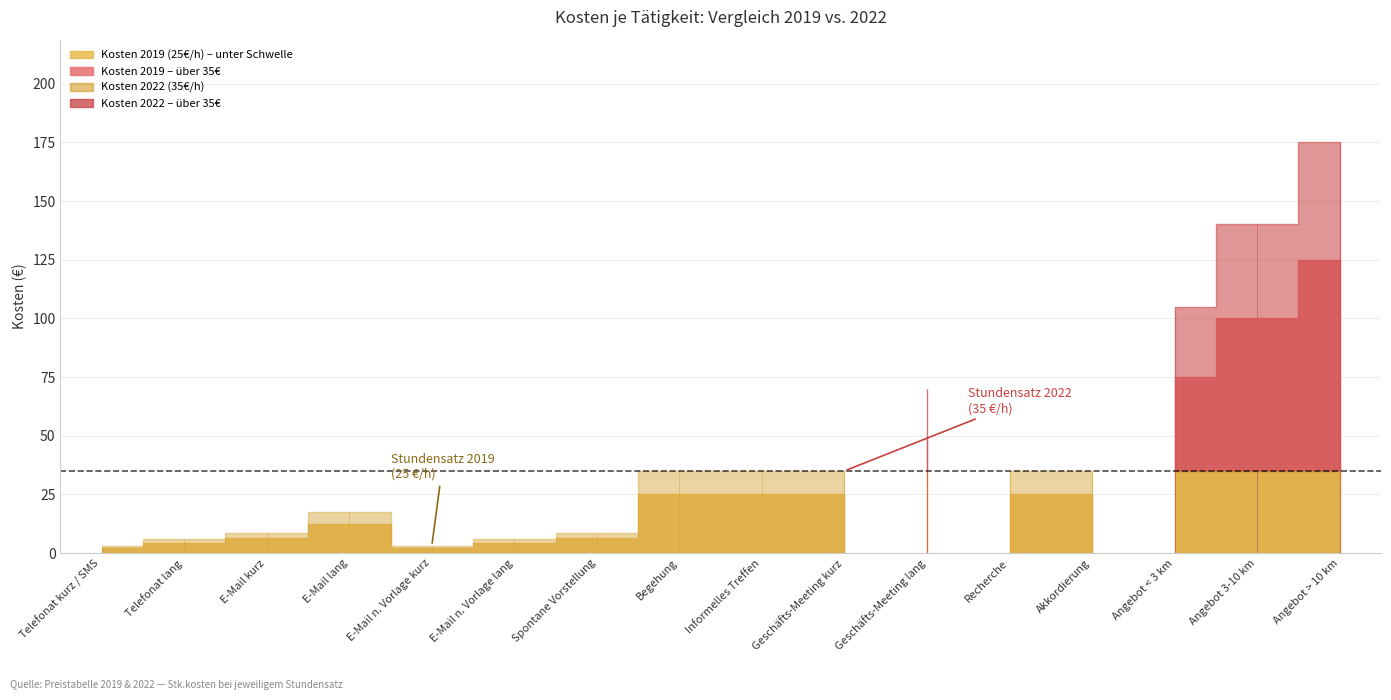

In Kosten 2022 (35€/h), how many points are lower than both neighbors (excluding endpoints)?

1